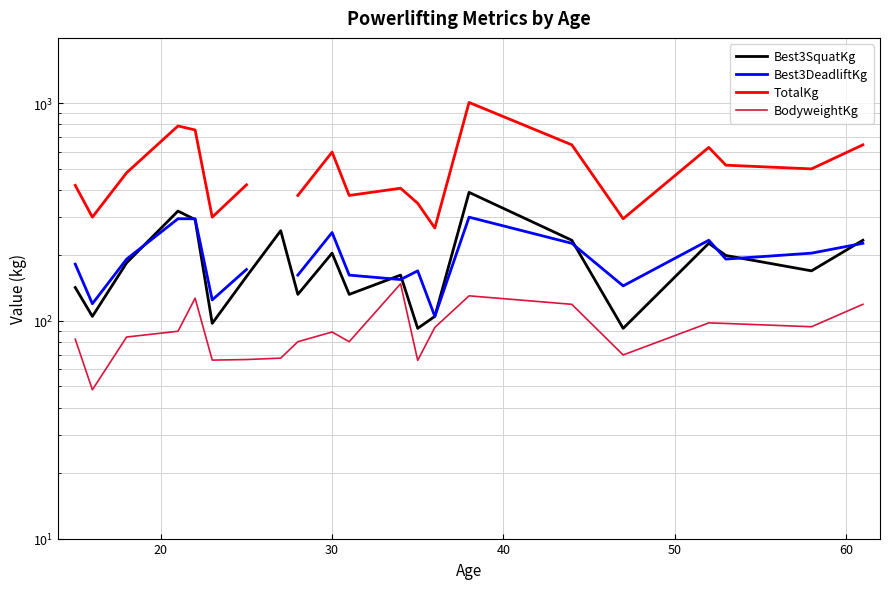

After their last crossing, which series has the higher values: Best3SquatKg or Best3DeadliftKg?

Best3SquatKg